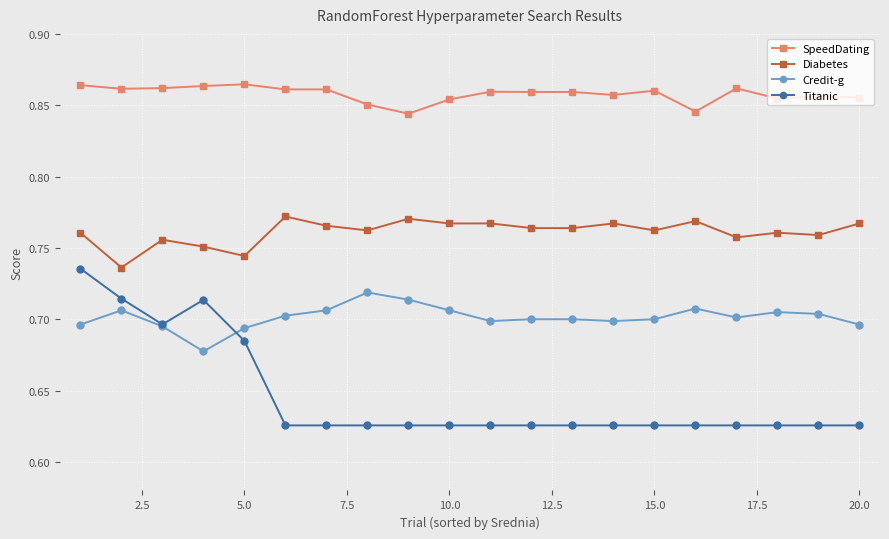

Rank the series by their maximum value, from lowest to highest.

Credit-g, Titanic, Diabetes, SpeedDating